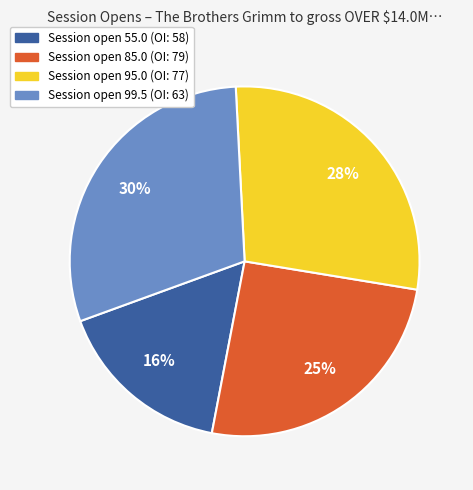

Do Session open 55.0 (OI: 58) and Session open 95.0 (OI: 77) together represent more than half of the pie?

No